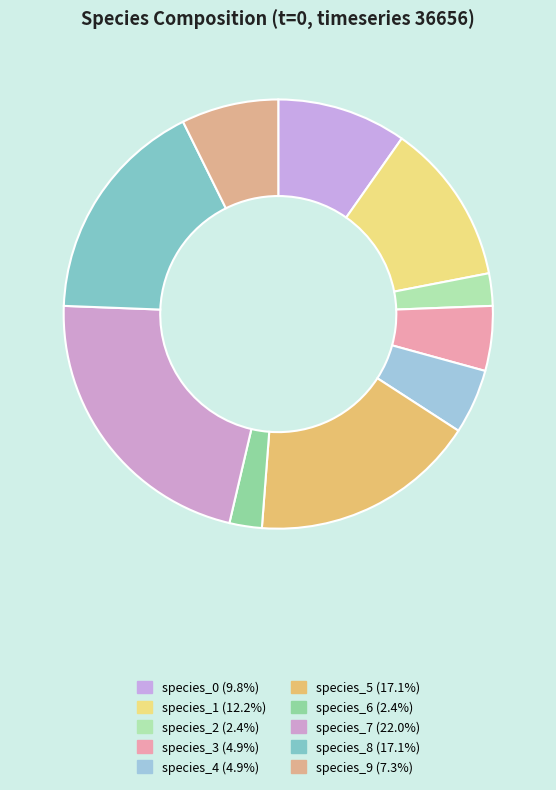

To the nearest percent, what is the average slice percentage?

10%